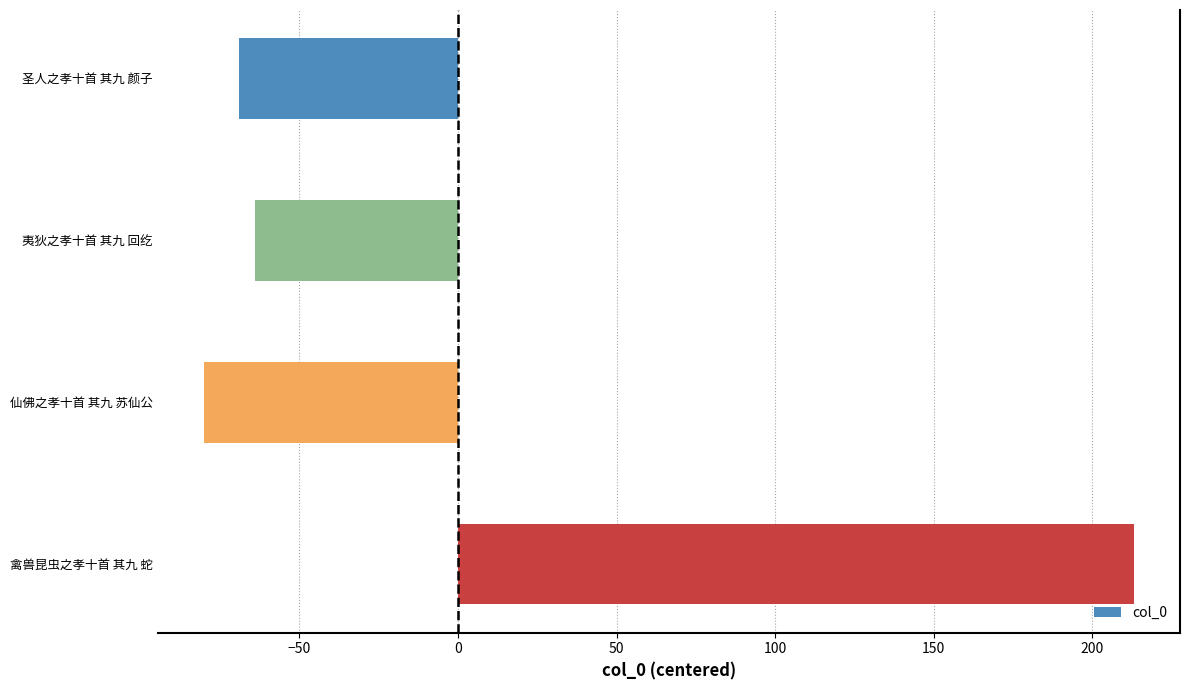

Does the chart contain any negative values?

Yes